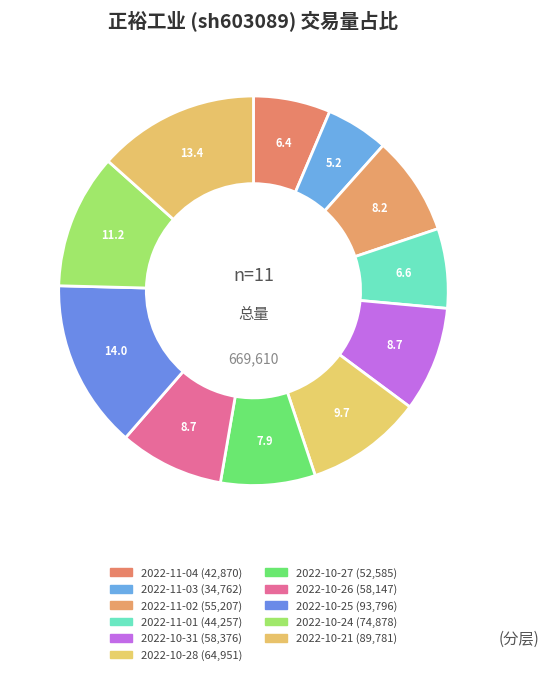

To the nearest percent, what is the difference between the largest and smallest slice percentages?

9%